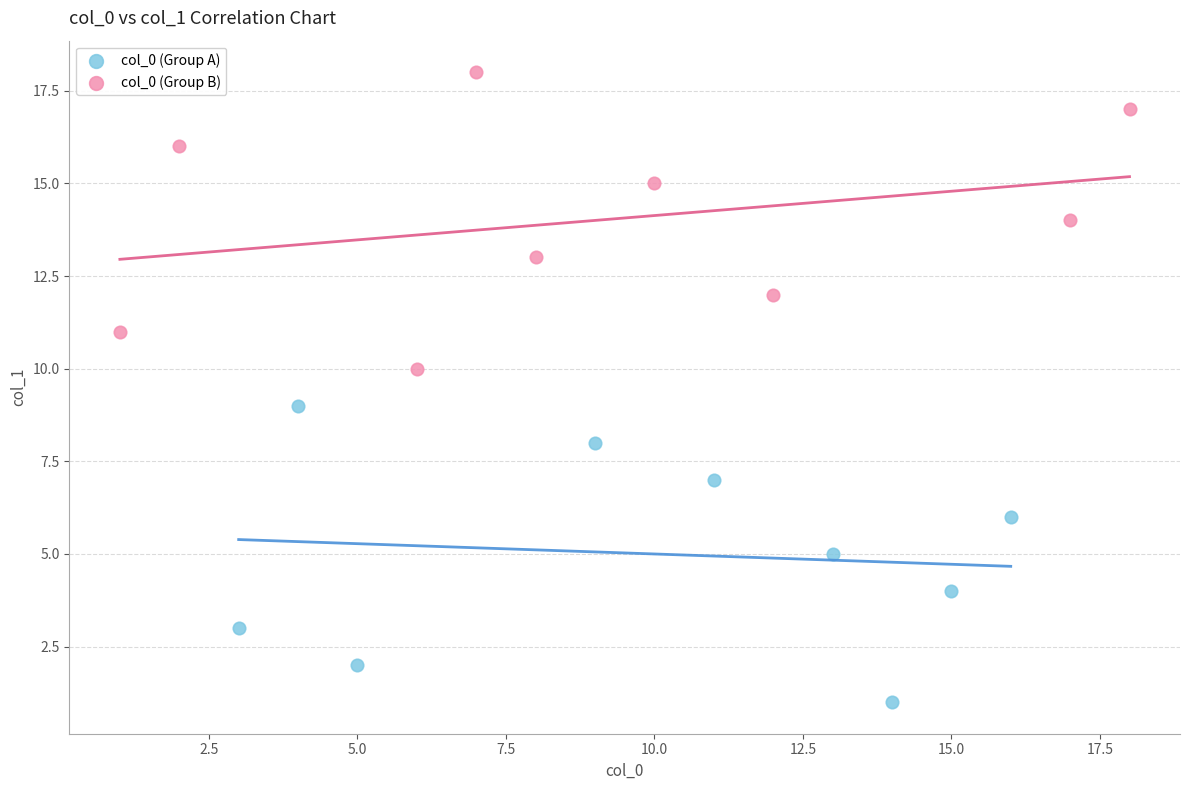

What are all the series names shown in the legend?

col_0 (Group A), col_0 (Group B)